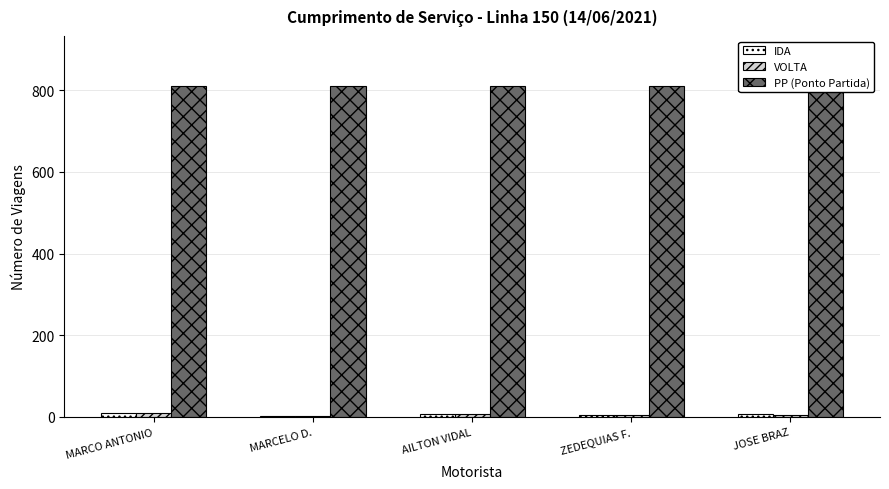

Reading right to left, extract all data points from this chart.

IDA: JOSE BRAZ=6	ZEDEQUIAS F.=4	AILTON VIDAL=7	MARCELO D.=2	MARCO ANTONIO=10
VOLTA: JOSE BRAZ=5	ZEDEQUIAS F.=4	AILTON VIDAL=8	MARCELO D.=2	MARCO ANTONIO=10
PP (Ponto Partida): JOSE BRAZ=811	ZEDEQUIAS F.=811	AILTON VIDAL=811	MARCELO D.=811	MARCO ANTONIO=811